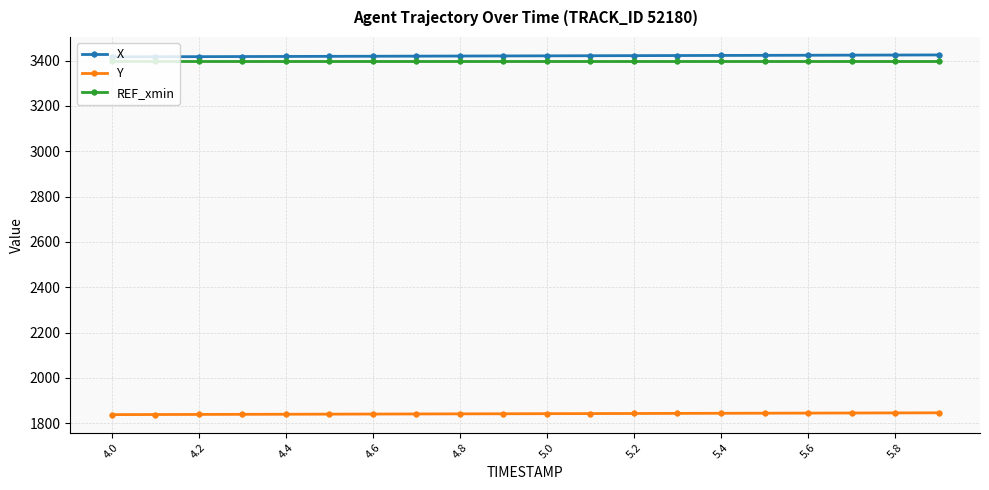

True or false: REF_xmin and X intersect in this chart.

False